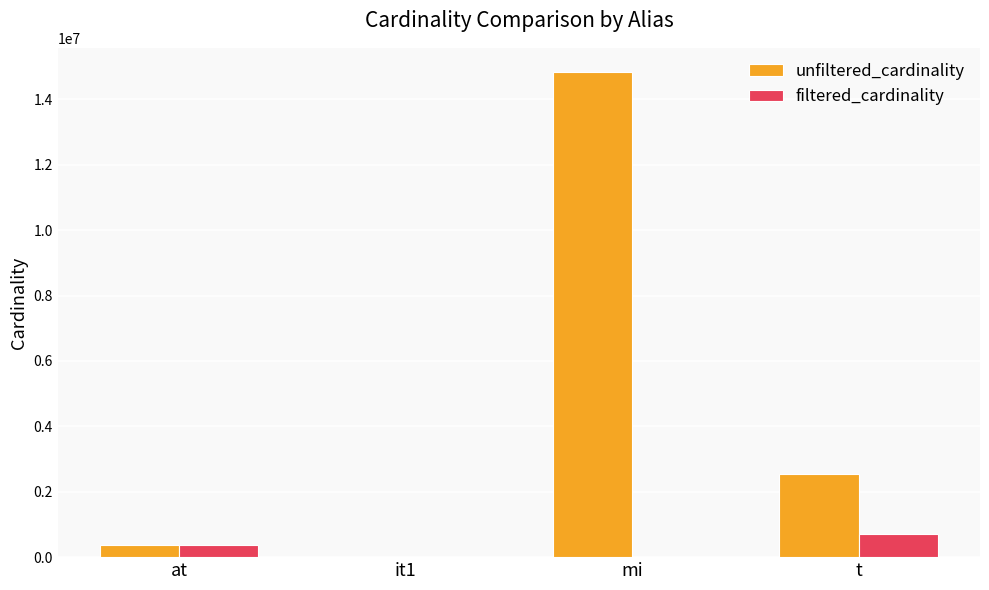

What are all the series names shown in the legend?

unfiltered_cardinality, filtered_cardinality